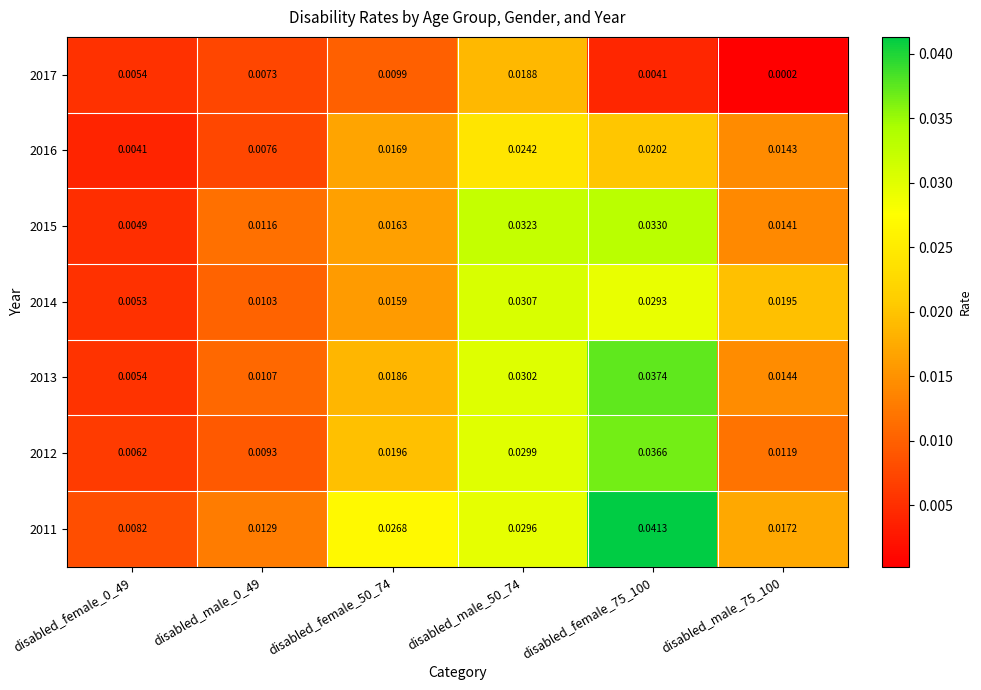

How many data points does each series have?

6